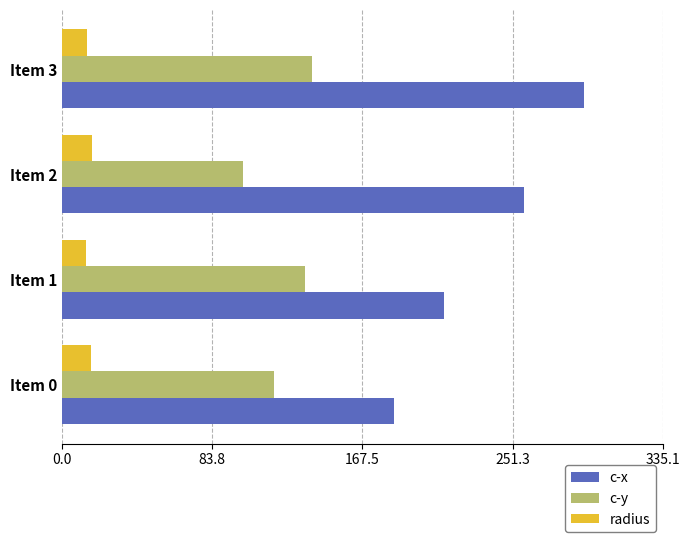

How many data points in radius are less than 15?

2